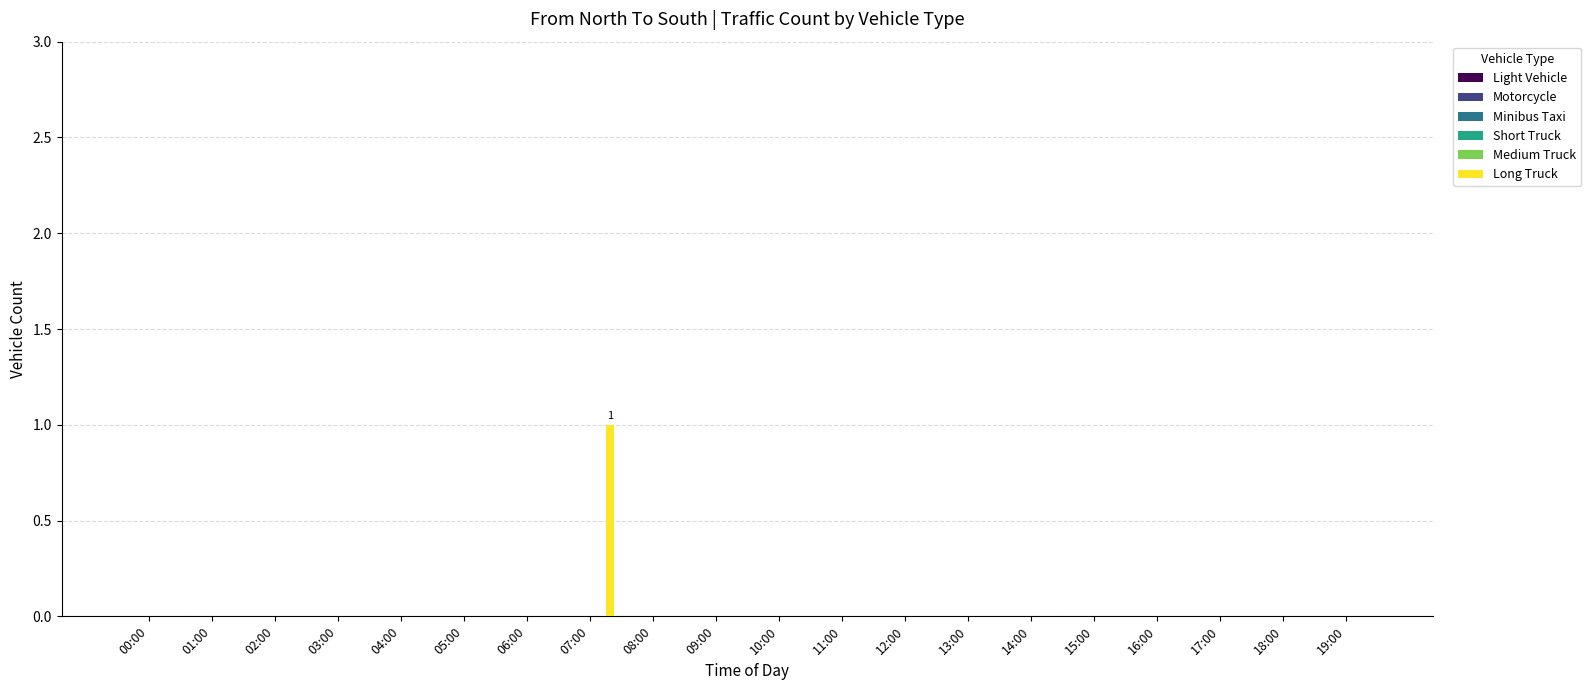

How many series are shown in this chart?

1